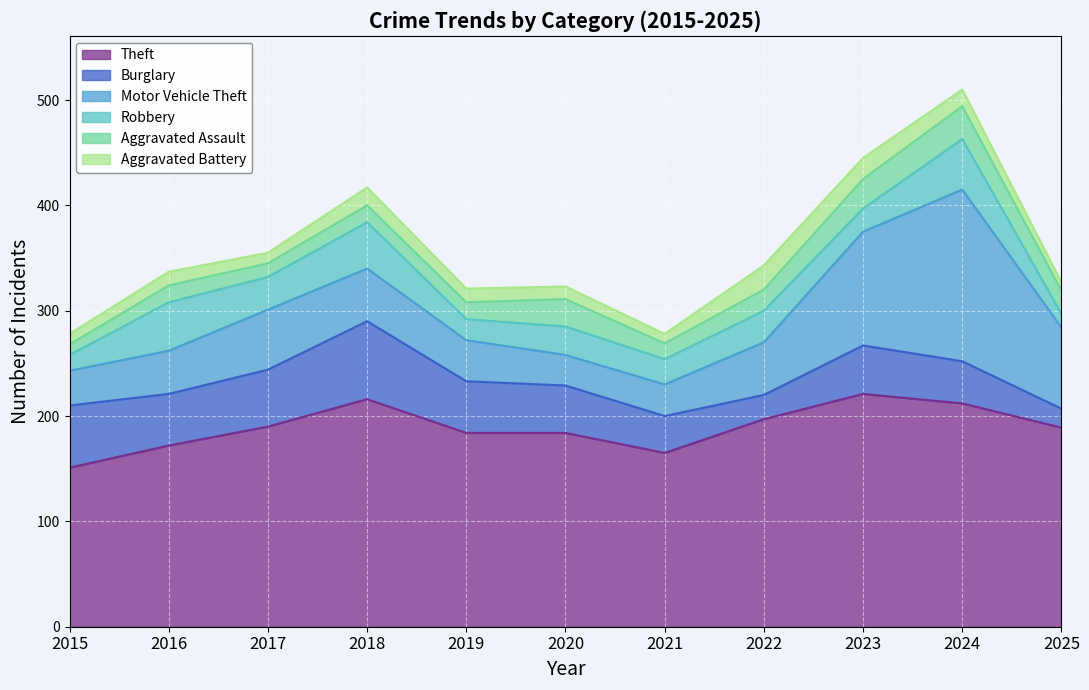

How many series are shown in this chart?

6